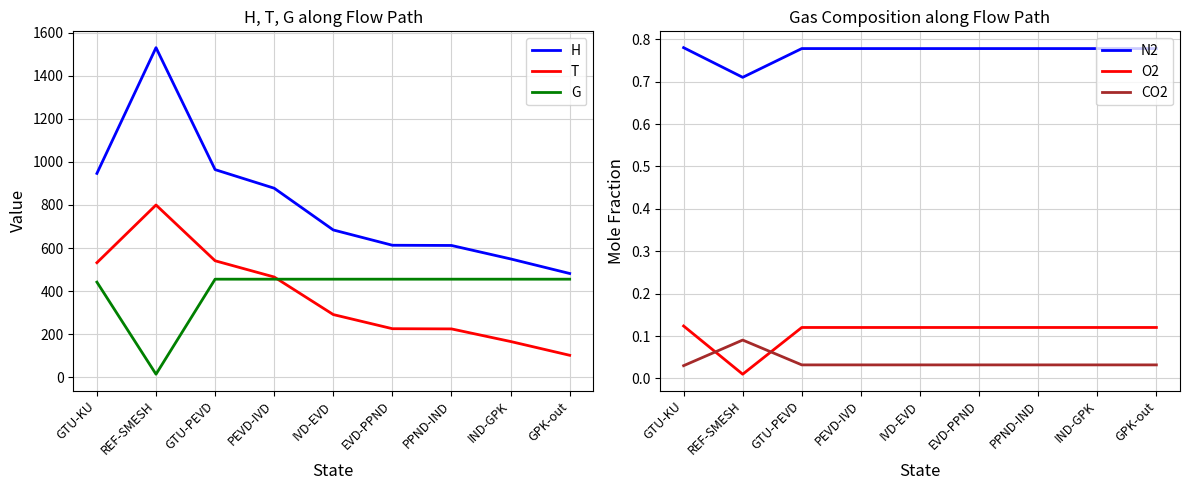

True or false: CO2 and H cross at least once.

False